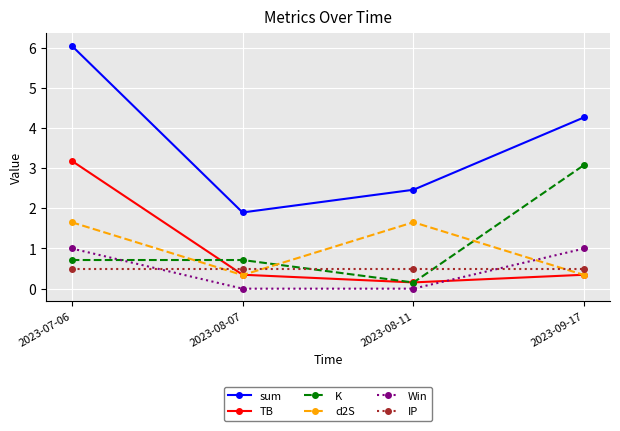

Does the chart have visible grid lines?

Yes